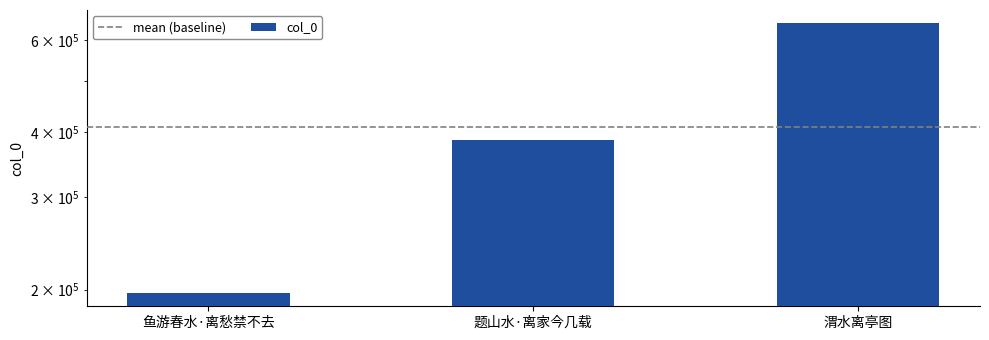

Does the chart contain any negative values?

No